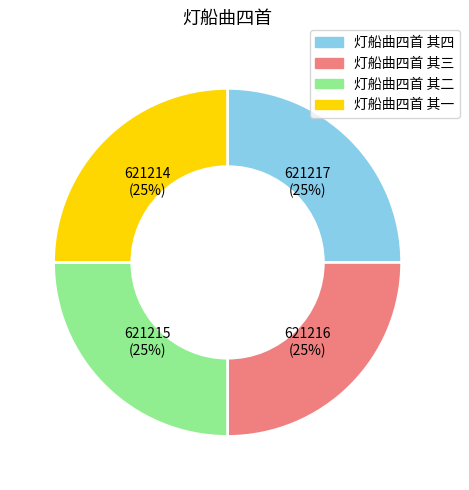

The 灯船曲四首 其一 slice represents 25% of the pie. True or false?

True